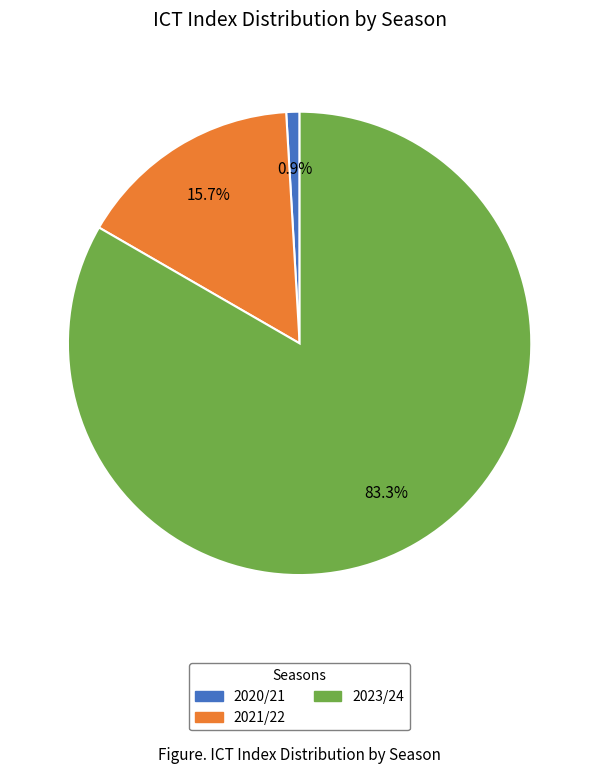

To the nearest percent, what portion does 2020/21 represent?

1%